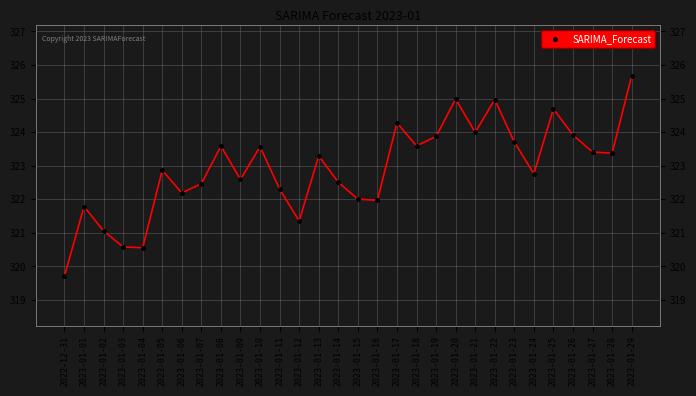

Is it true that the value at 2023-01-11 is 92.7?

False